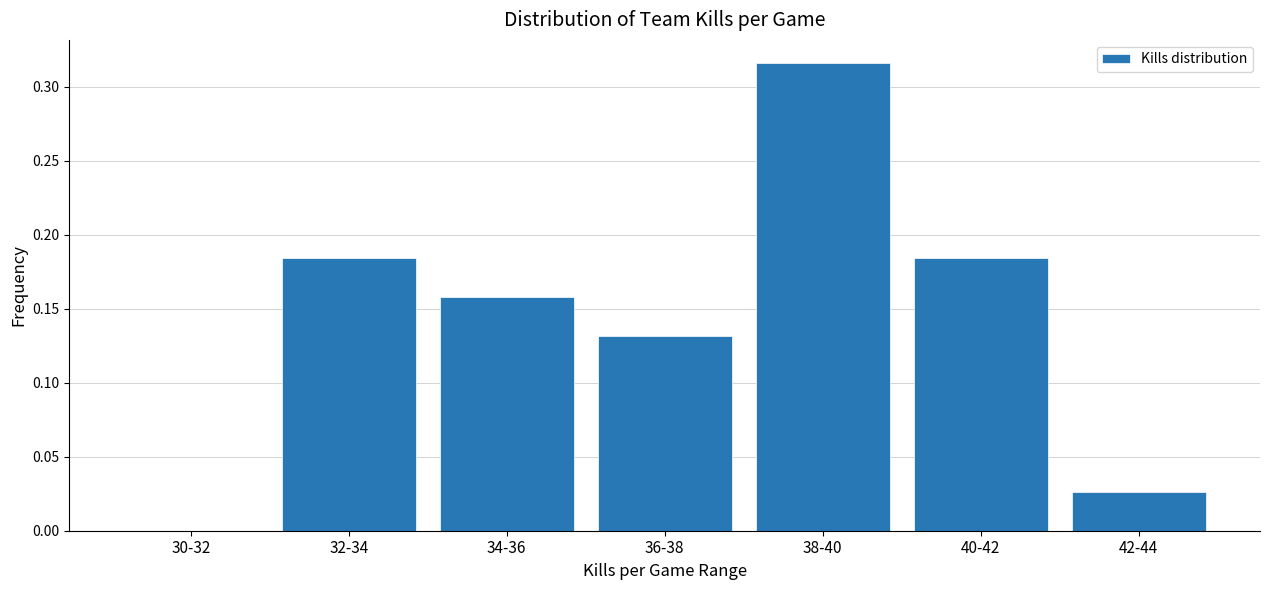

At which category does the chart reach its peak across all series?

38-40